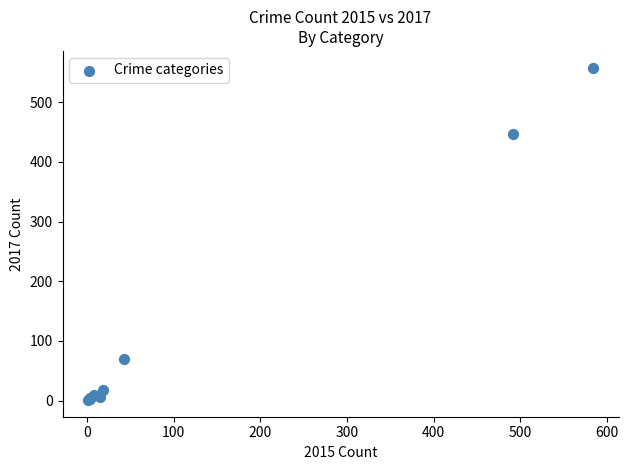

What Y value in the scatter plot is closest to 279?

447